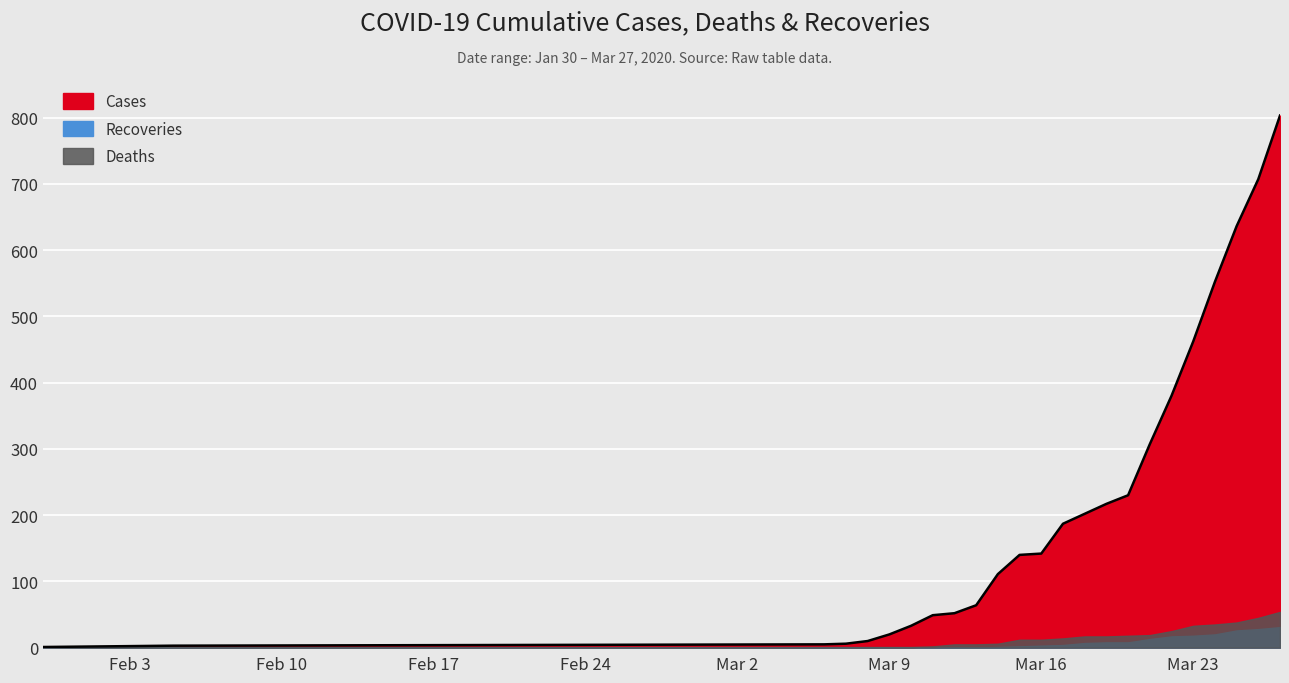

Reading left to right, transcribe all the data shown in this chart.

Cases: 2020-01-30=1	2020-02-02=2	2020-02-05=3	2020-03-06=5	2020-03-07=6	2020-03-08=10	2020-03-09=20	2020-03-10=33	2020-03-11=49	2020-03-12=52	2020-03-13=64	2020-03-14=111	2020-03-15=140	2020-03-16=142	2020-03-17=187	2020-03-18=202	2020-03-19=217	2020-03-20=230	2020-03-21=307	2020-03-22=380	2020-03-23=462	2020-03-24=552	2020-03-25=636	2020-03-26=707	2020-03-27=803
Recoveries: 2020-01-30=0	2020-02-02=0	2020-02-05=0	2020-03-06=0	2020-03-07=0	2020-03-08=0	2020-03-09=0	2020-03-10=0	2020-03-11=0	2020-03-12=0	2020-03-13=0	2020-03-14=1	2020-03-15=2	2020-03-16=3	2020-03-17=4	2020-03-18=7	2020-03-19=8	2020-03-20=8	2020-03-21=13	2020-03-22=17	2020-03-23=18	2020-03-24=20	2020-03-25=26	2020-03-26=28	2020-03-27=31
Deaths: 2020-01-30=0	2020-02-02=1	2020-02-05=1	2020-03-06=1	2020-03-07=1	2020-03-08=1	2020-03-09=1	2020-03-10=1	2020-03-11=2	2020-03-12=5	2020-03-13=5	2020-03-14=6	2020-03-15=12	2020-03-16=12	2020-03-17=14	2020-03-18=17	2020-03-19=17	2020-03-20=18	2020-03-21=19	2020-03-22=25	2020-03-23=33	2020-03-24=35	2020-03-25=38	2020-03-26=45	2020-03-27=54